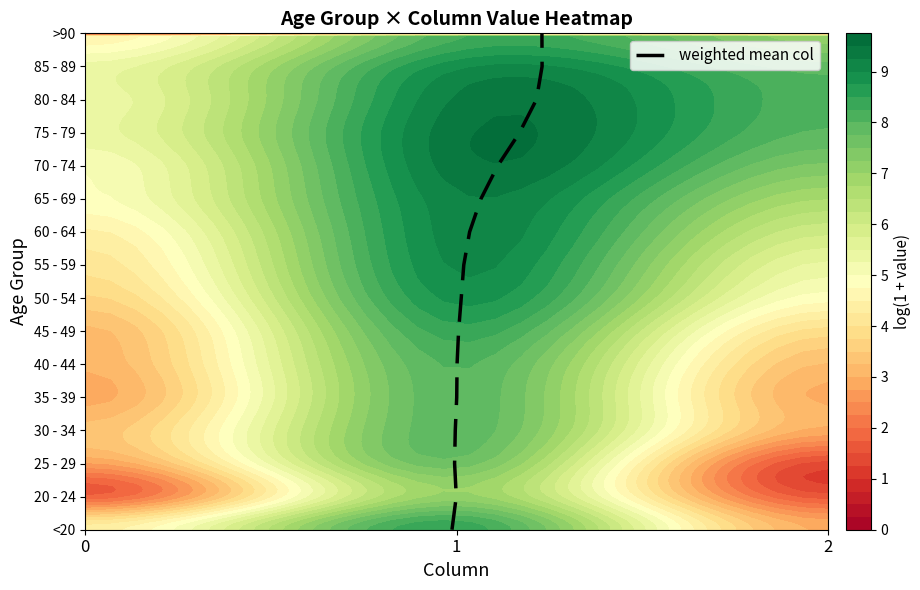

How many data points does each series have?

16